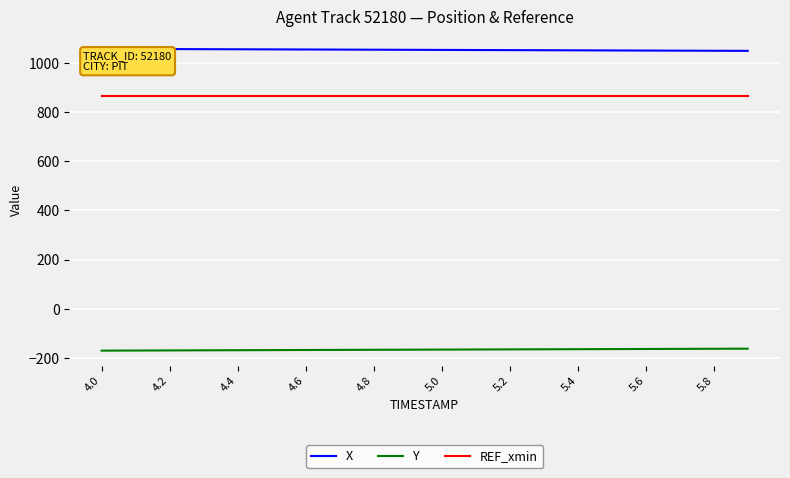

Rank the series by their average value, from lowest to highest.

Y, REF_xmin, X